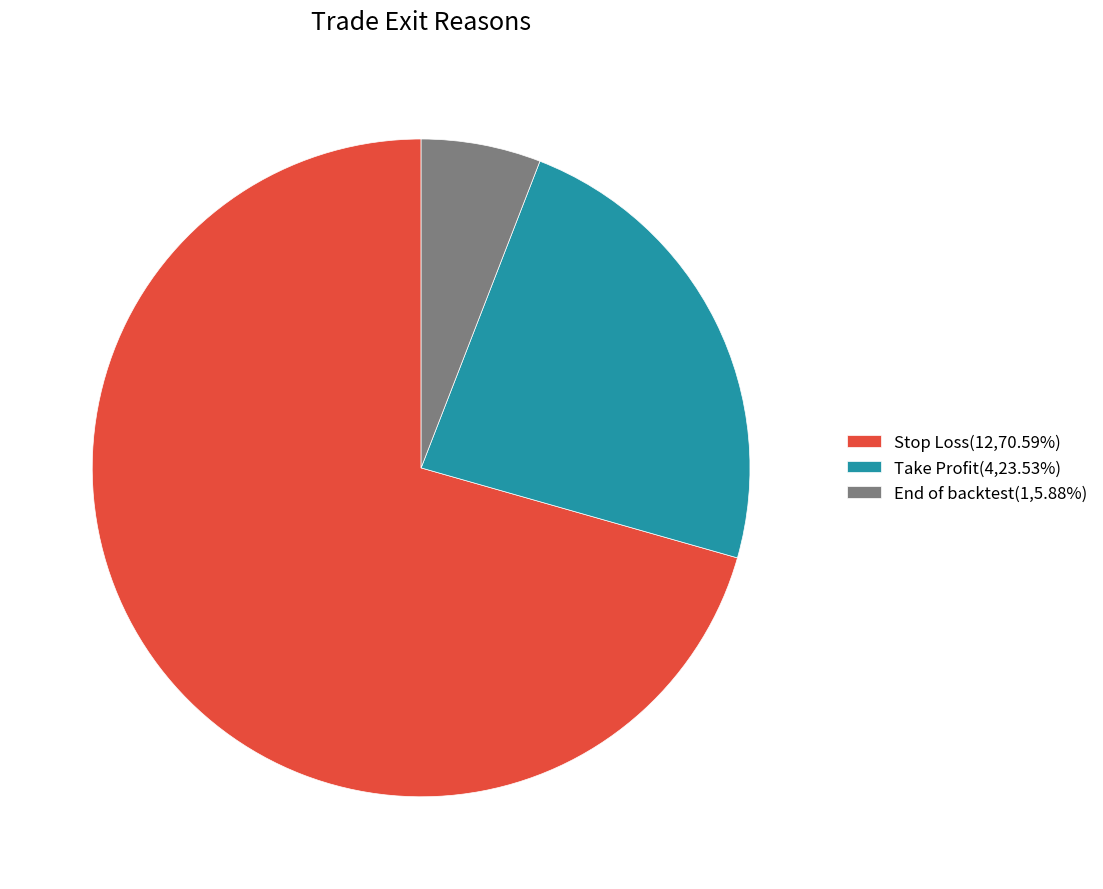

Do Take Profit and Stop Loss together represent more than half of the pie?

Yes